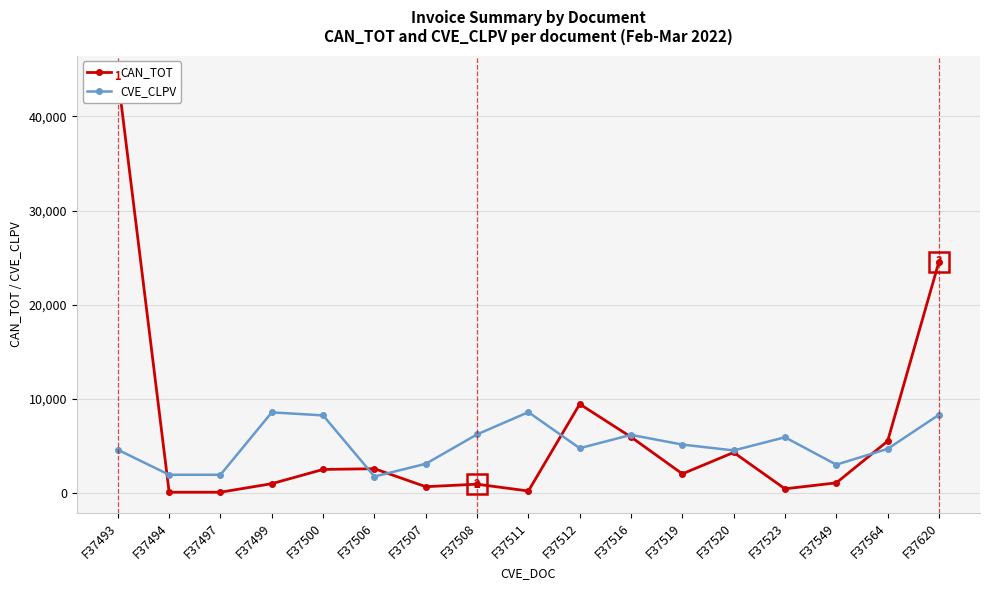

After their last crossing, which series has the higher values: CVE_CLPV or CAN_TOT?

CAN_TOT